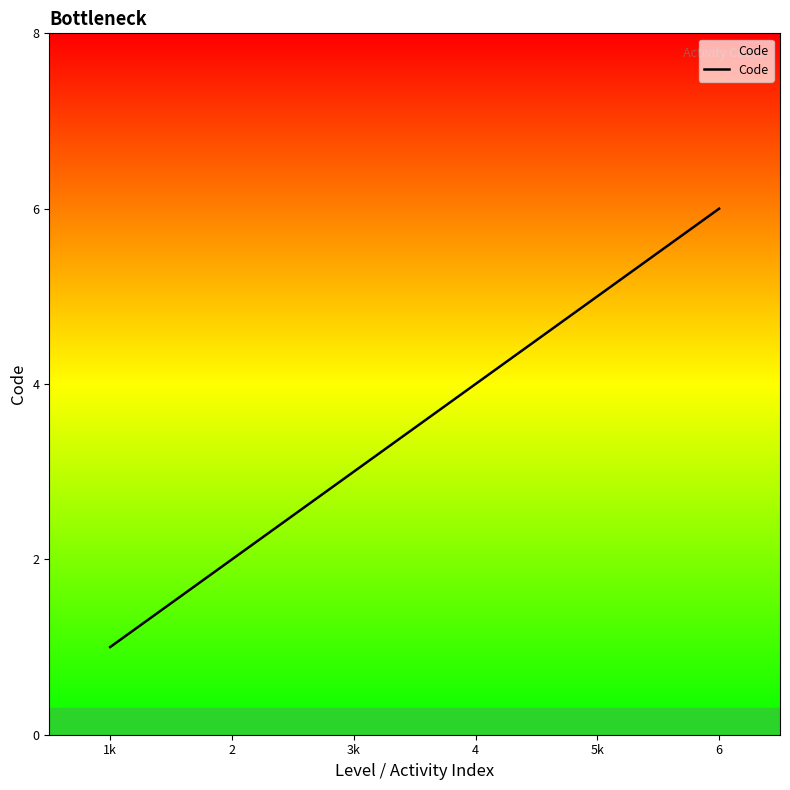

Count the number of data series in this chart.

1